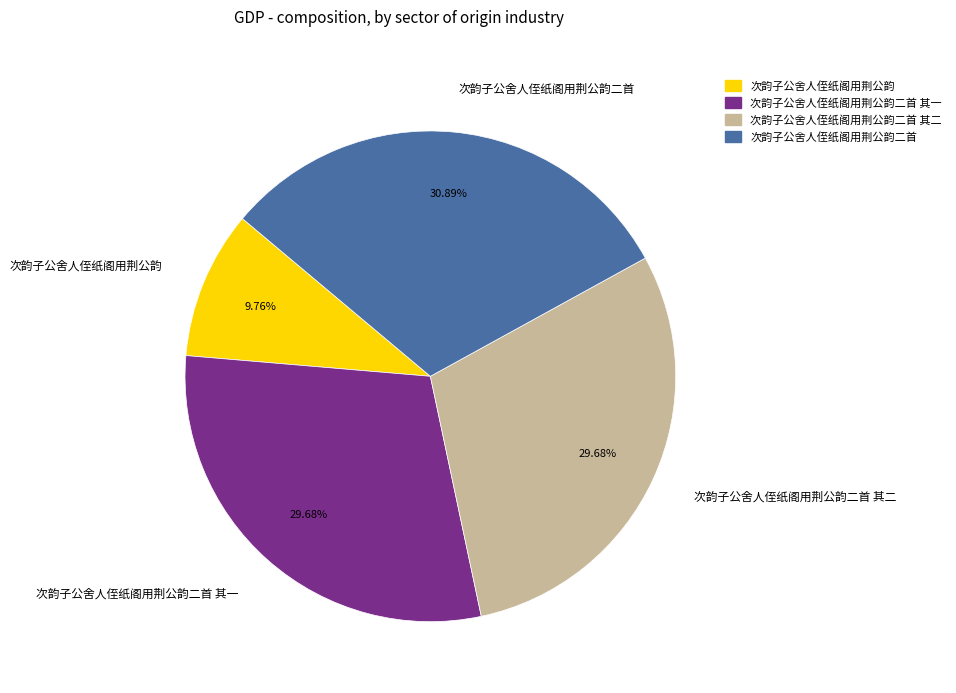

Approximately how many times larger is the value at 次韵子公舍人侄纸阁用荆公韵二首 其一 compared to 次韵子公舍人侄纸阁用荆公韵二首?

1.0